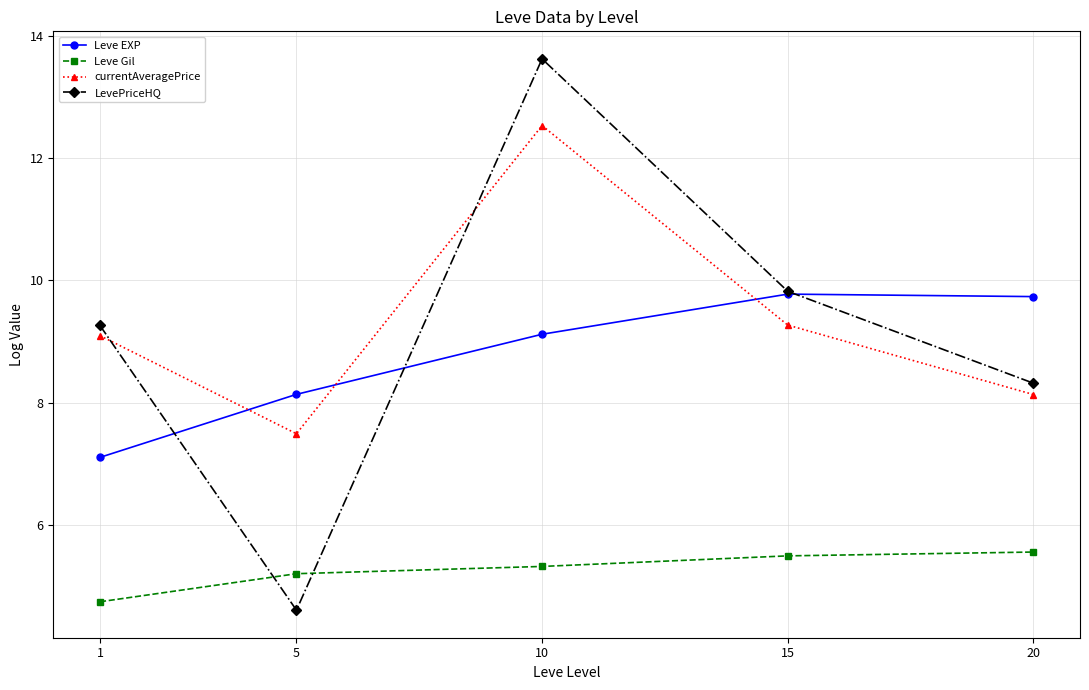

Is it true that Leve EXP equals 9.1 at 10?

True